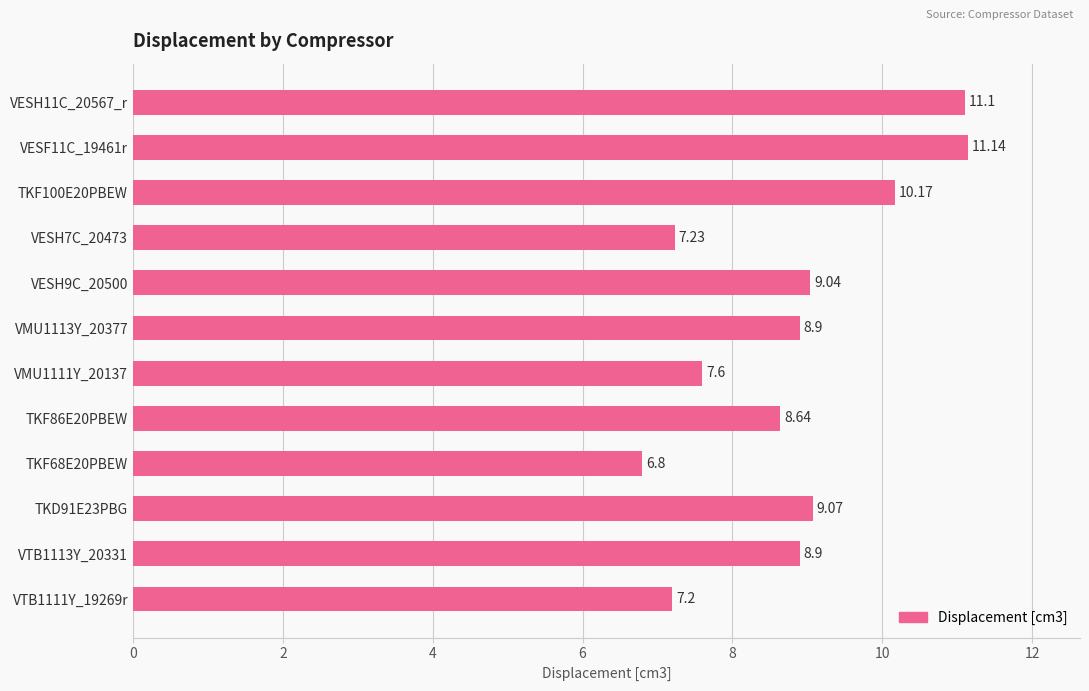

At which label is the value closest to 8?

VMU1111Y_20137